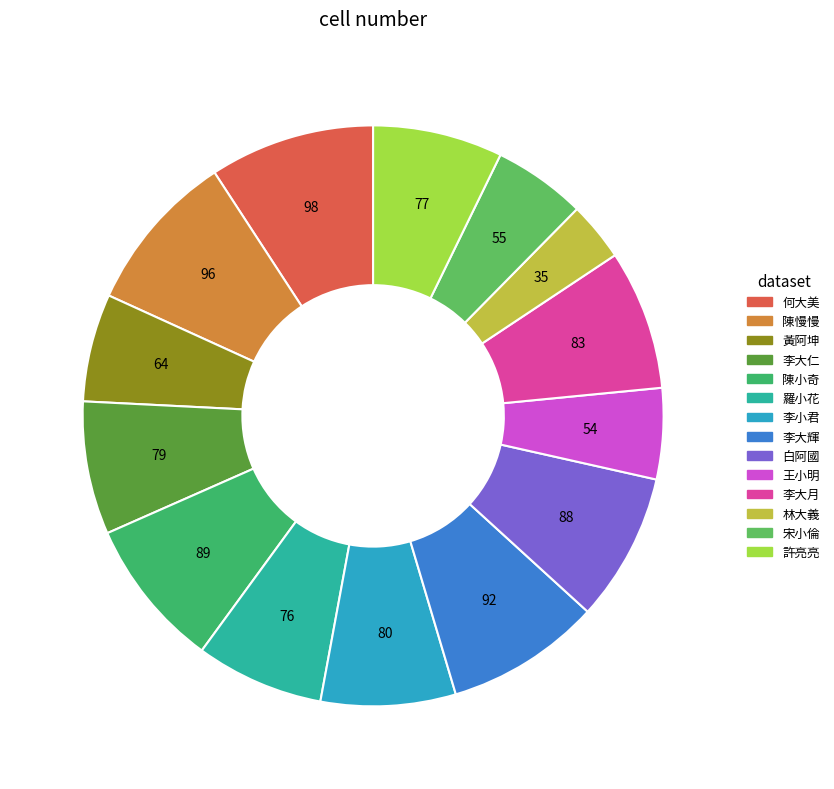

How many segments does this pie chart have?

14